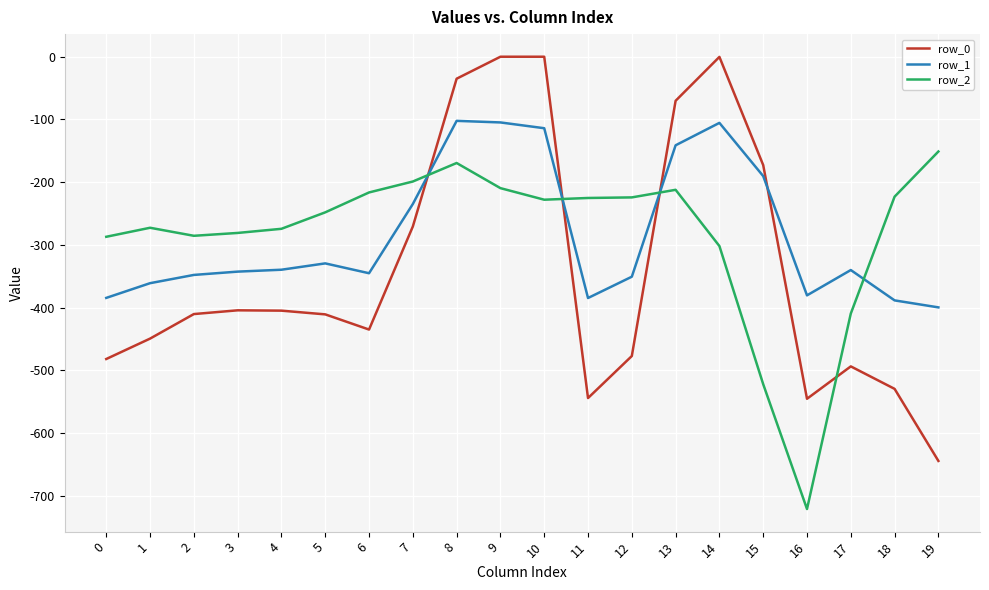

At which label is row_2 closest to -436?

17